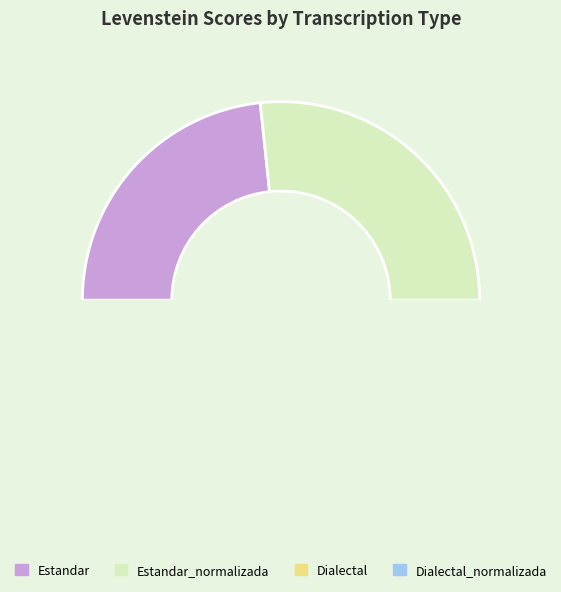

Do Dialectal and Estandar together represent more than half of the pie?

No